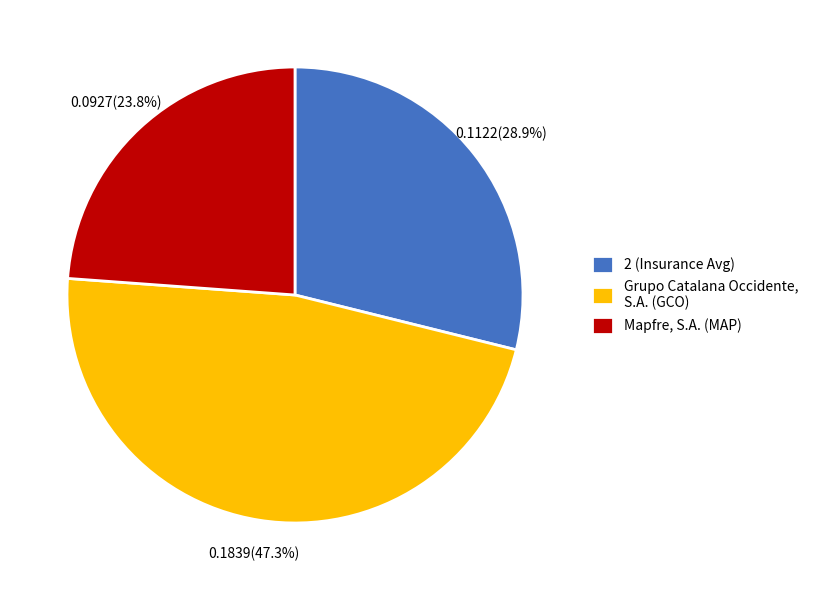

The 2 (Insurance Avg) slice represents 29% of the pie. True or false?

True